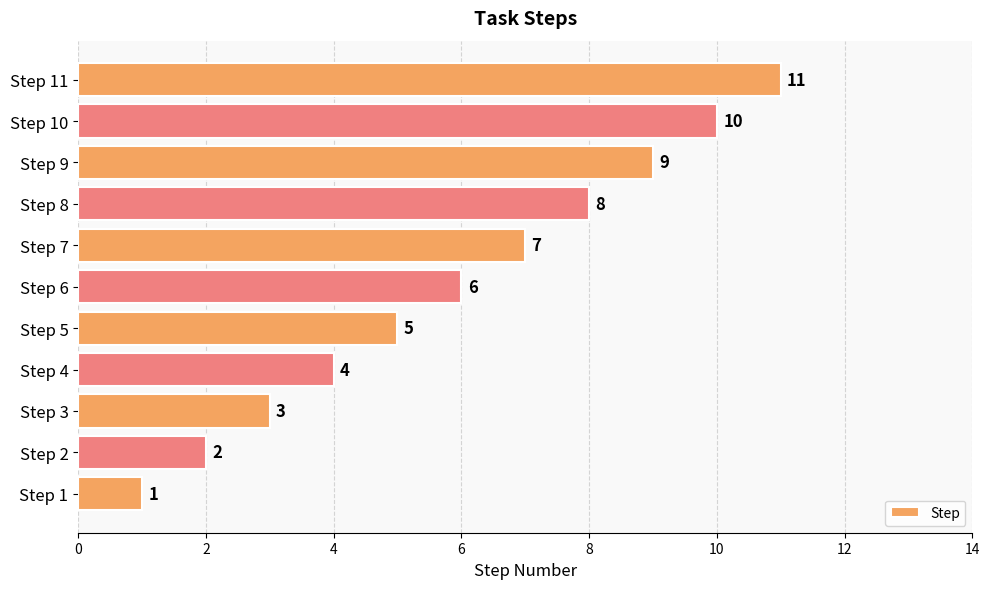

Rank the categories by value from highest to lowest.

Step 11, Step 10, Step 9, Step 8, Step 7, Step 6, Step 5, Step 4, Step 3, Step 2, Step 1